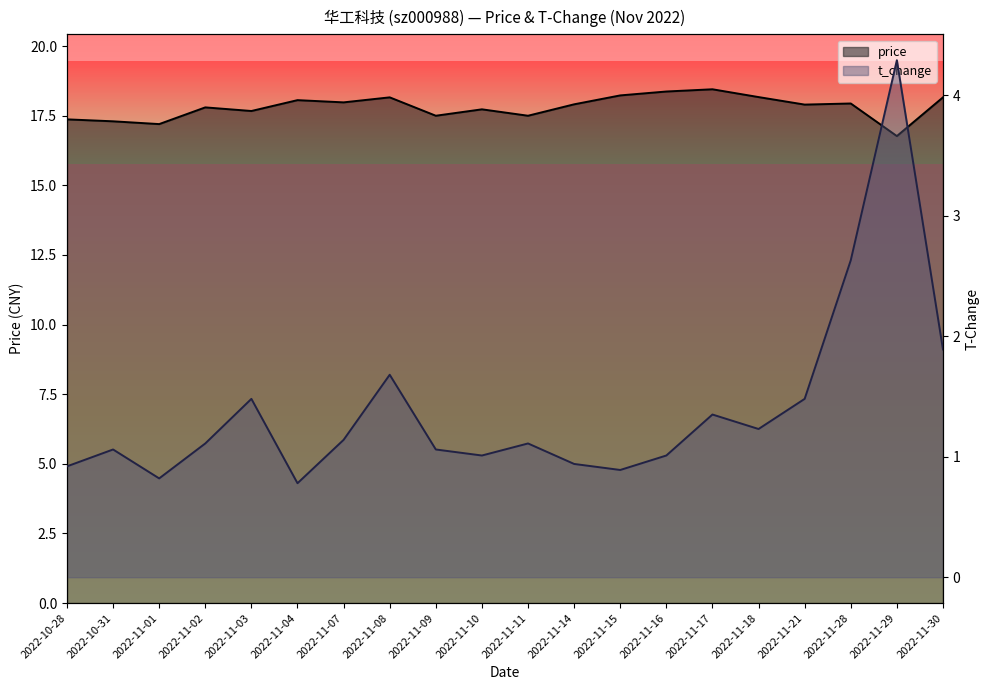

Where is t_change nearest to the value 2?

2022-11-30